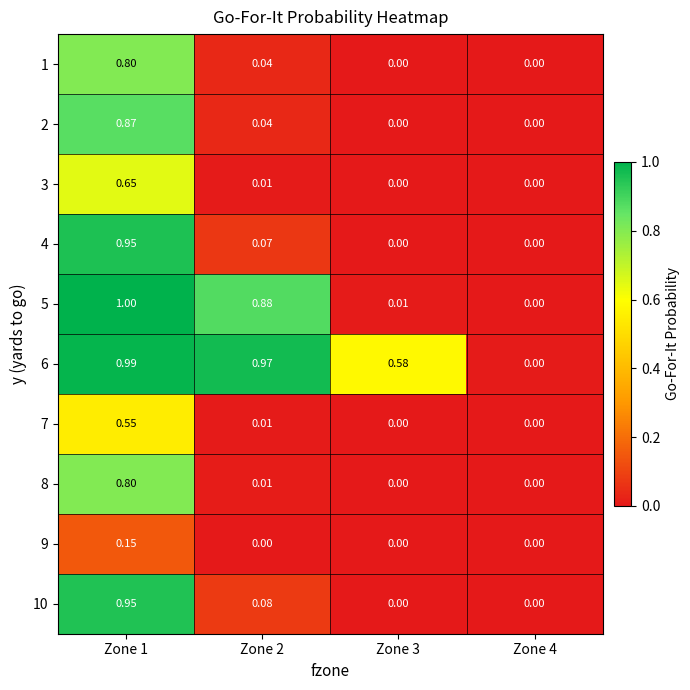

Which series changed the most between Zone 1 and Zone 3?

5